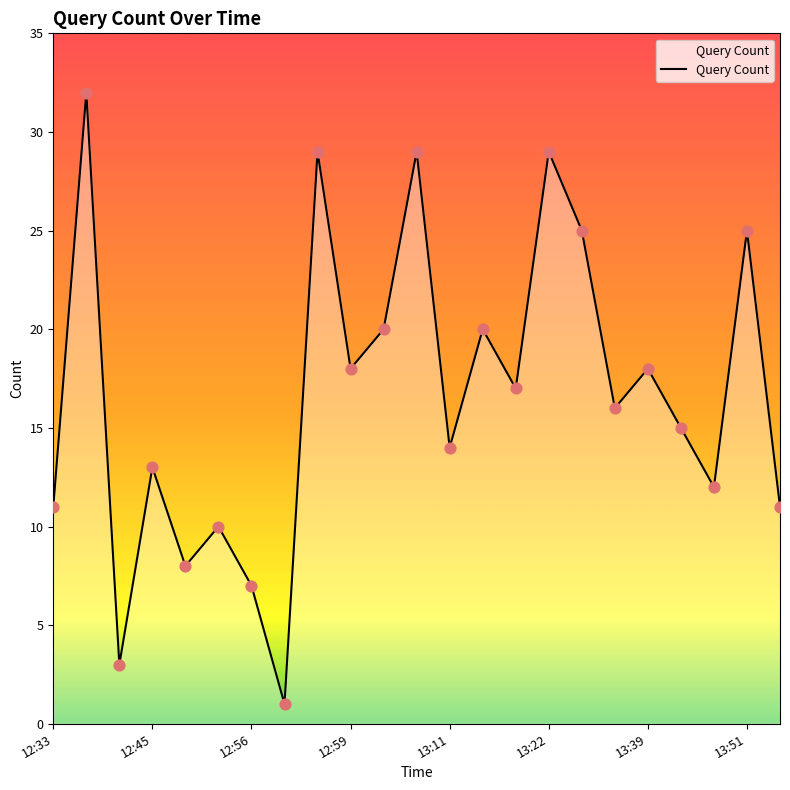

What is the difference between the maximum and minimum values?

31